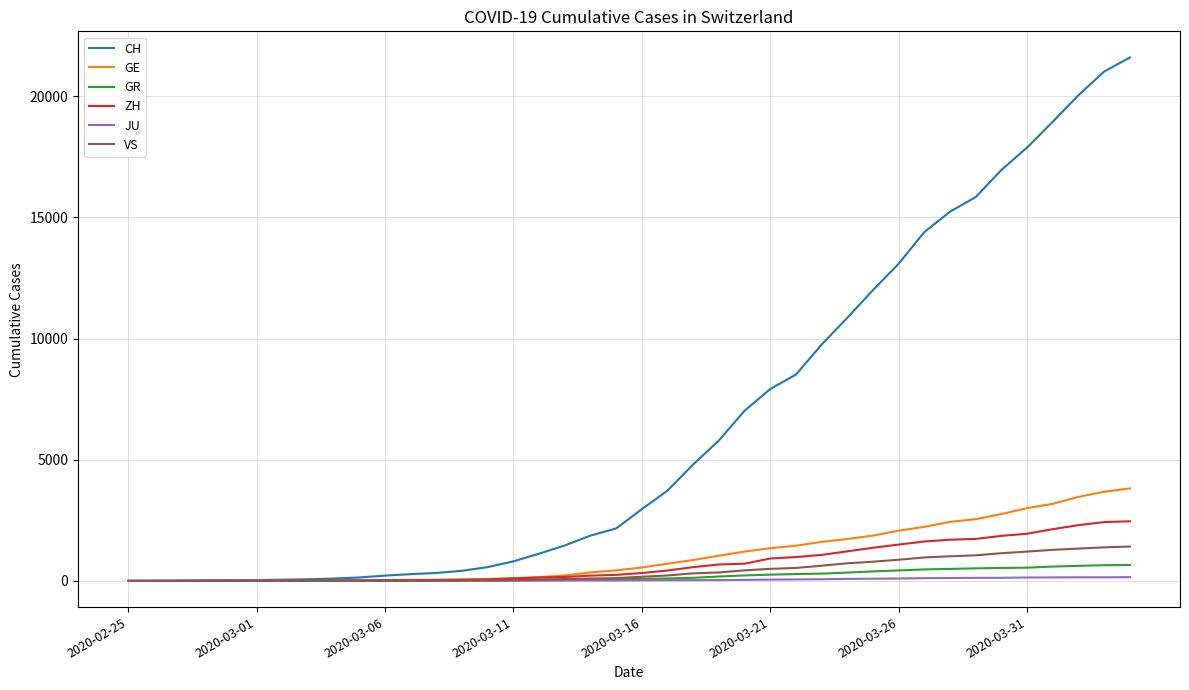

What is the maximum value shown in the chart?

21593